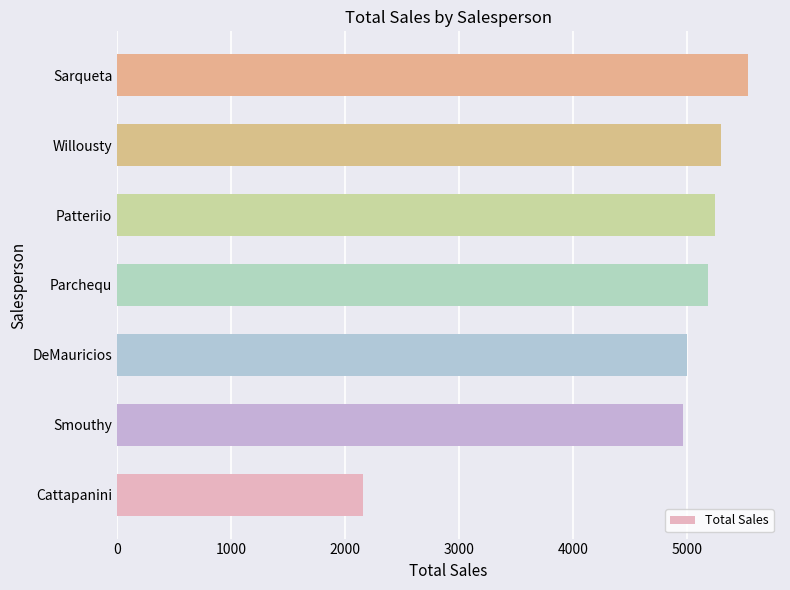

What is the sum of all values?

33414.6